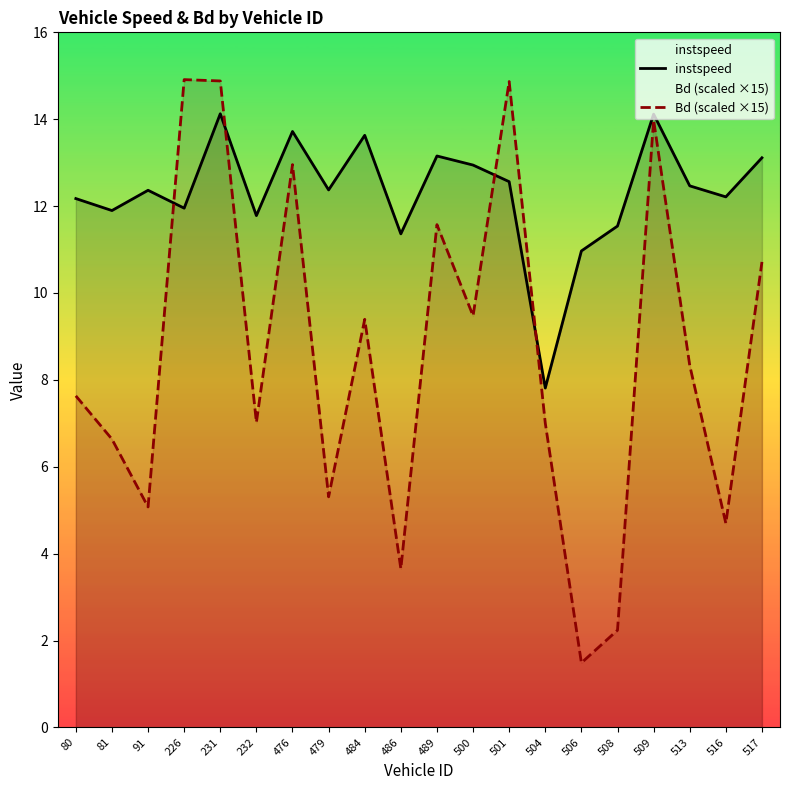

What is the value of the instspeed point at the 9th from the left?

13.6